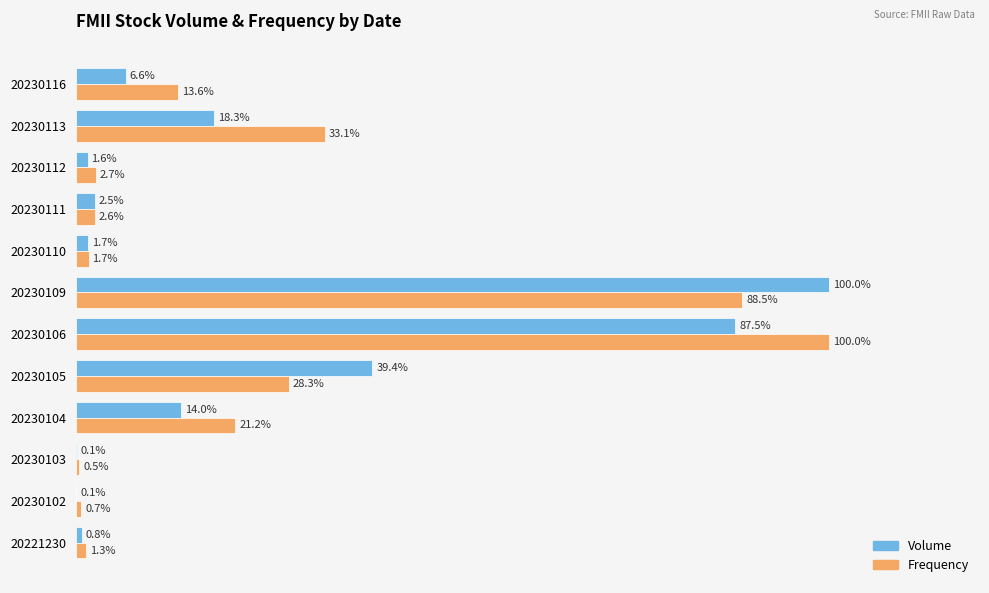

Is the value of Volume at 20230105 greater than the value of Frequency at 20230112?

Yes